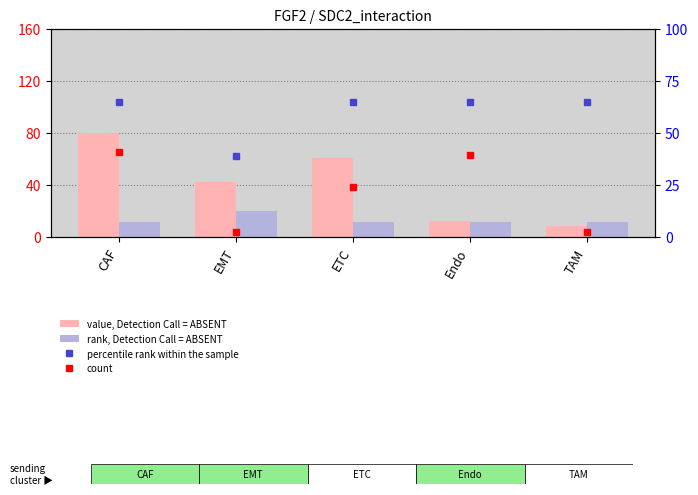

Which series has the largest total across all categories?

percentile rank within the sample